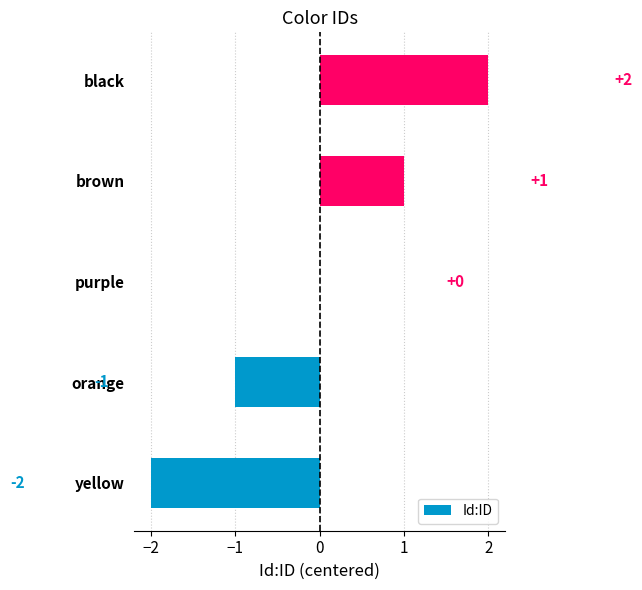

At which label is the value closest to 0?

purple